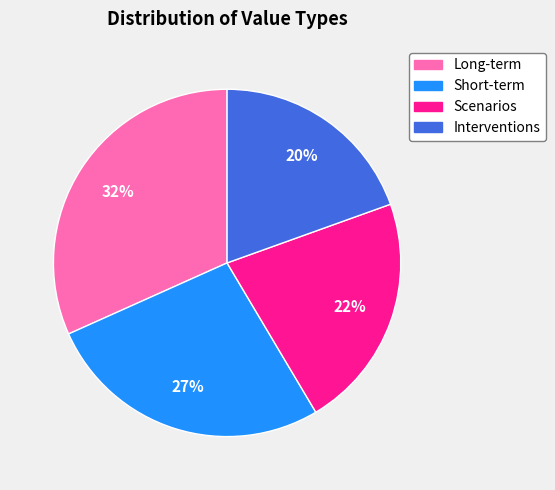

What is the ratio of the value at Short-term to the value at Scenarios?

1.2